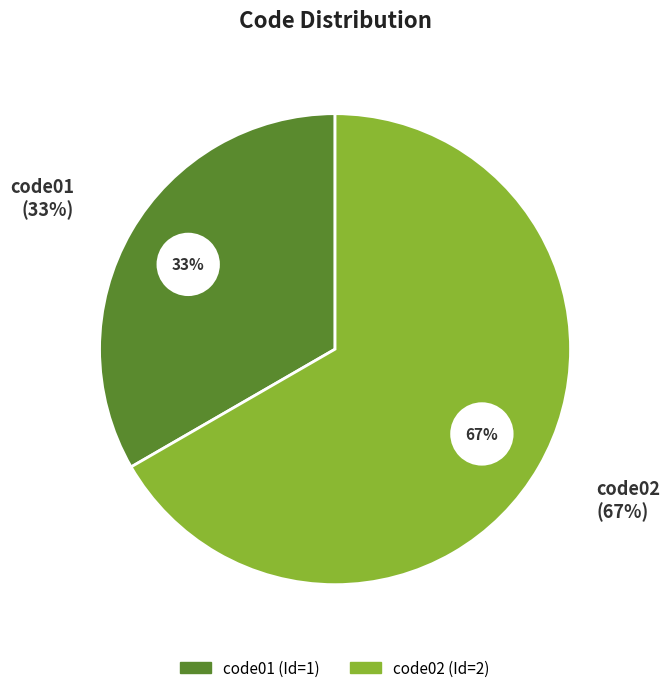

Which category has the biggest portion of the pie?

code02